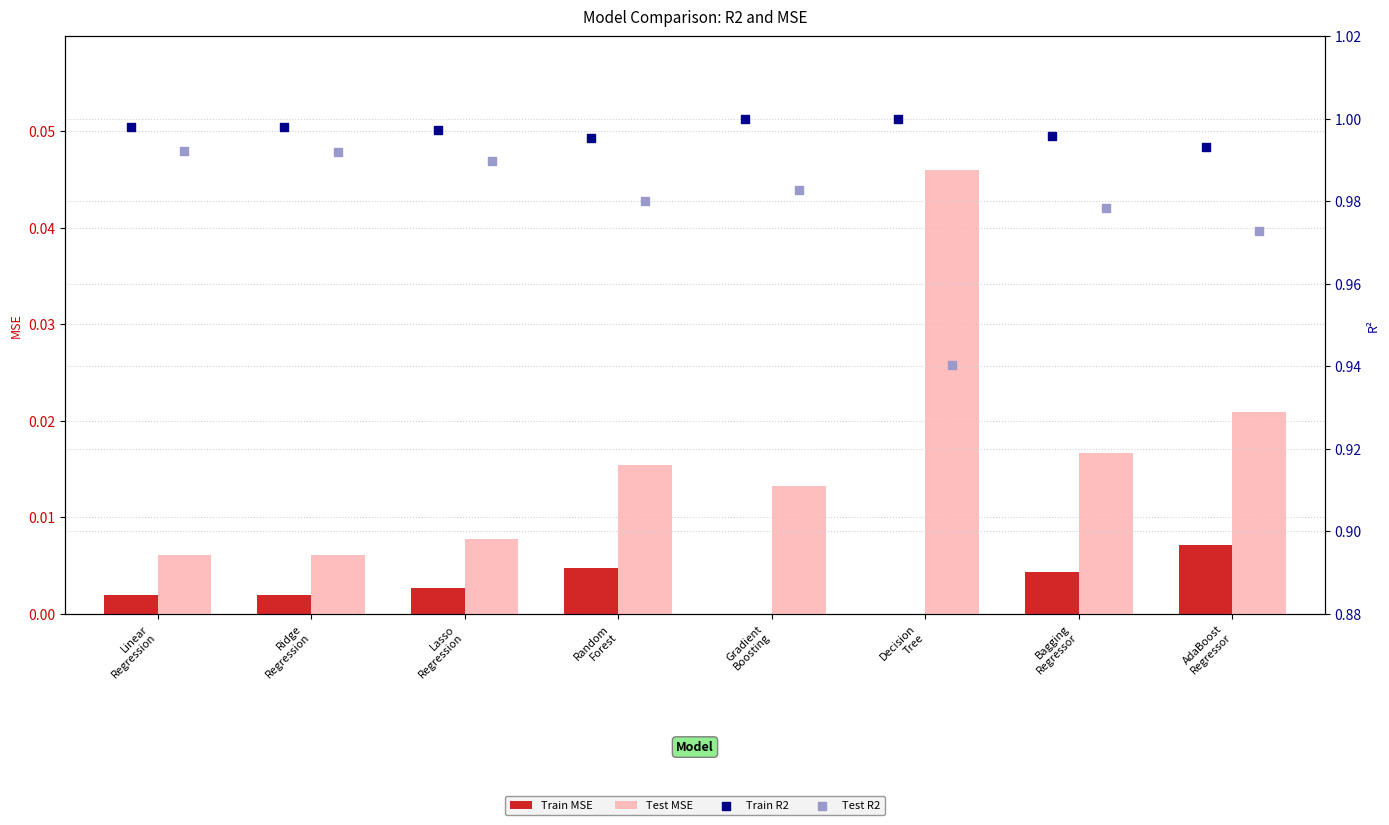

Which series has the widest spread of Y values?

Test R2